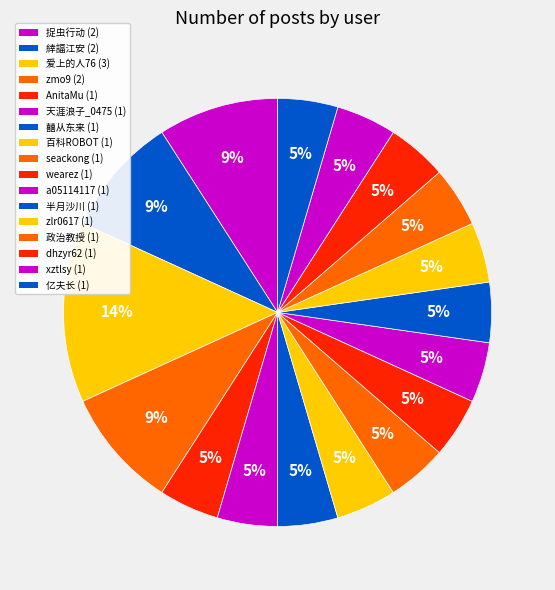

To the nearest percent, what is the average slice percentage?

6%